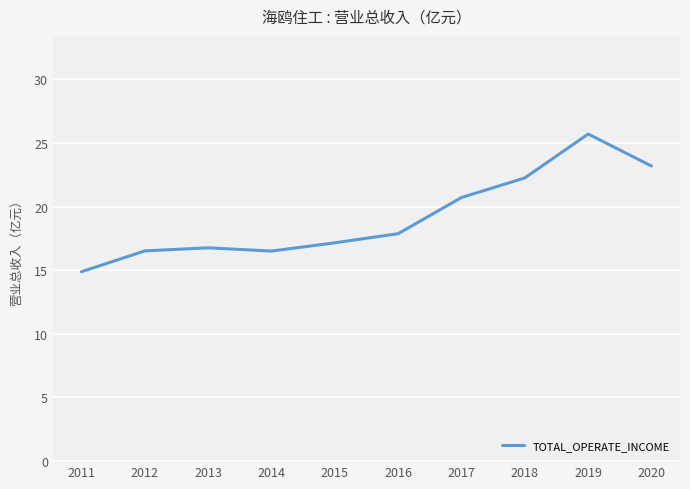

What is the minimum value shown in the chart?

14.9